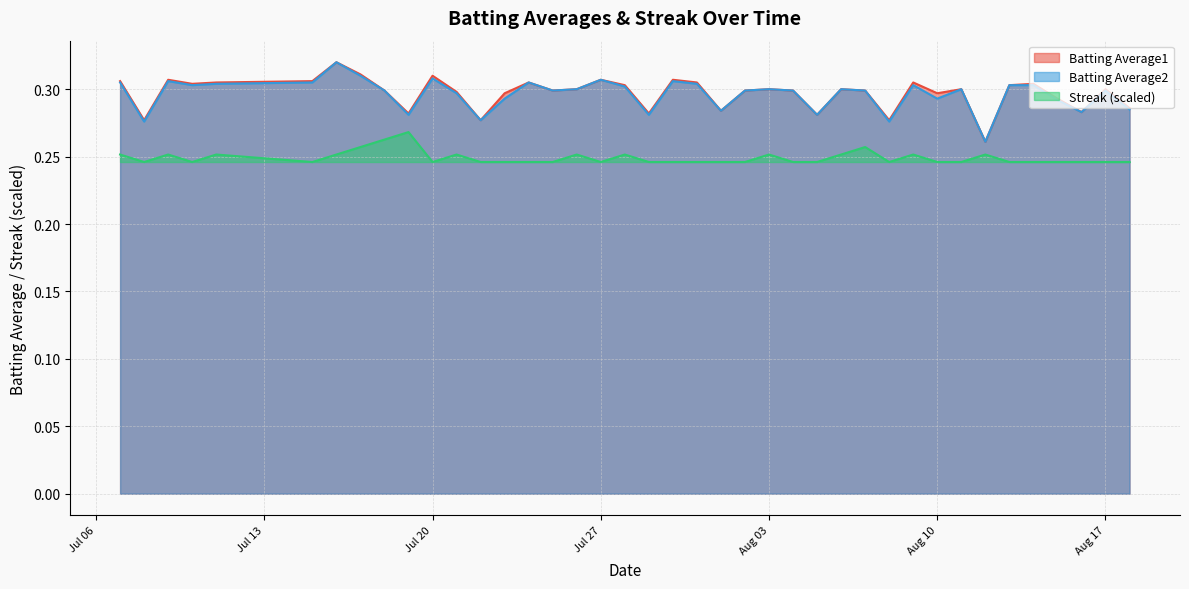

How many categories are shown in the chart?

40